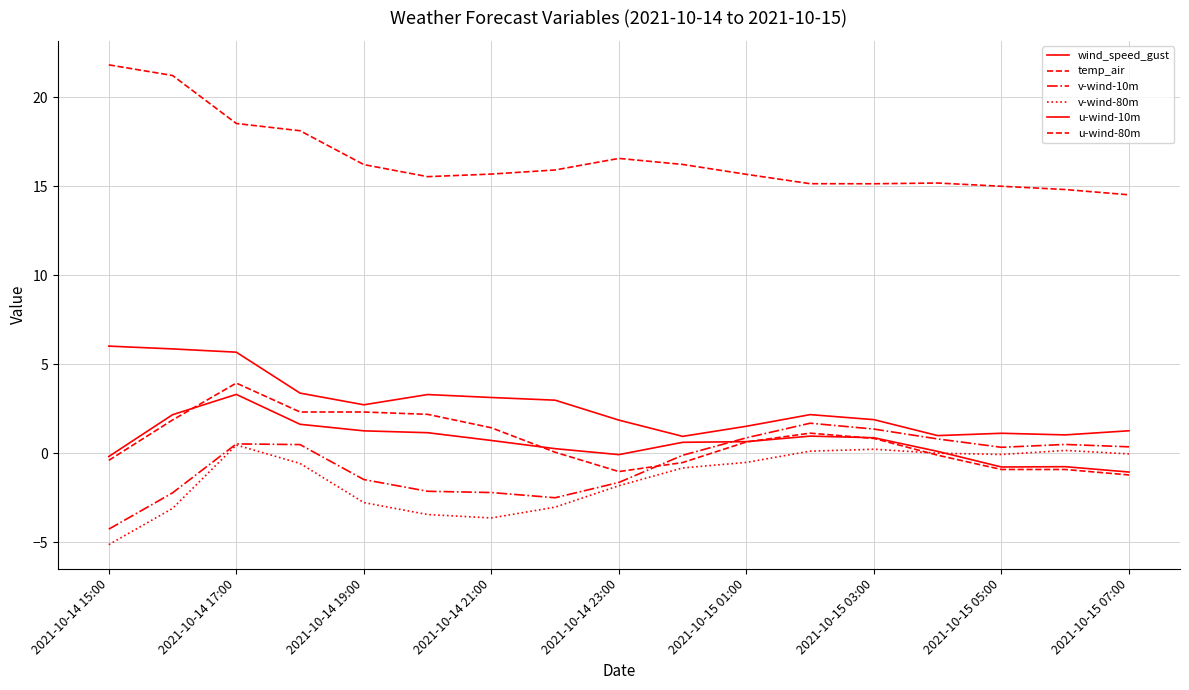

Is this an area chart (filled region under the line)?

No